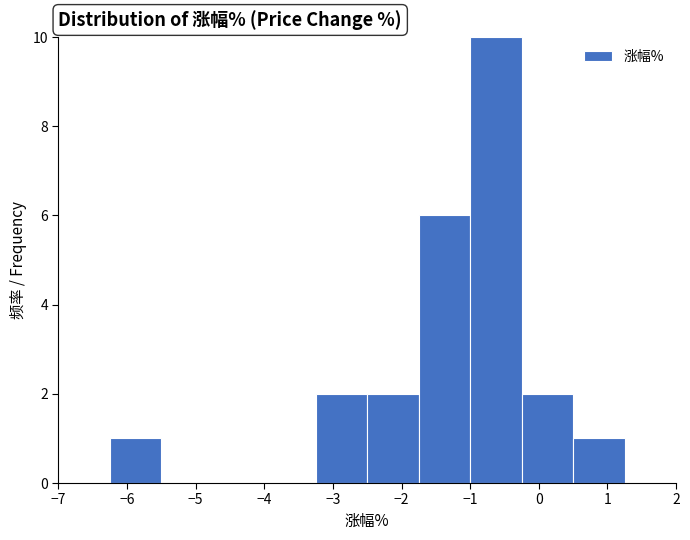

Over which range of the x-axis is the bar tallest?

-1.00 to -0.25